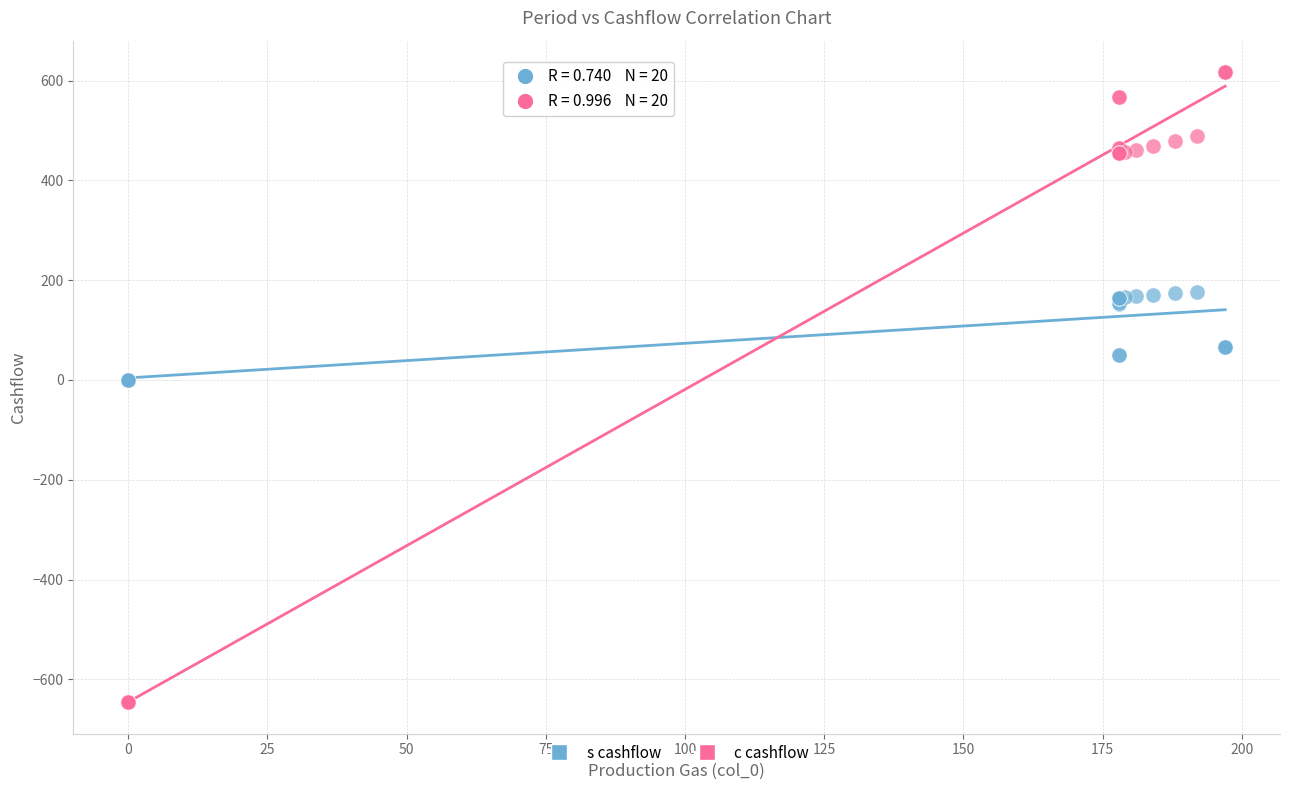

Which series has the widest spread of Y values?

c cashflow